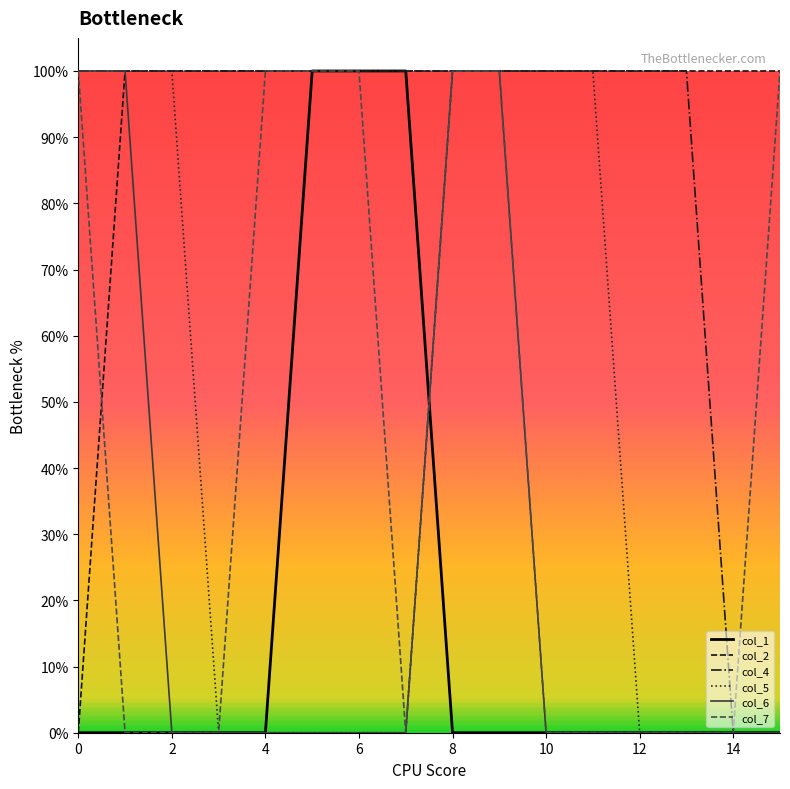

True or false: col_5 has more than 1 points higher than both neighbors.

False